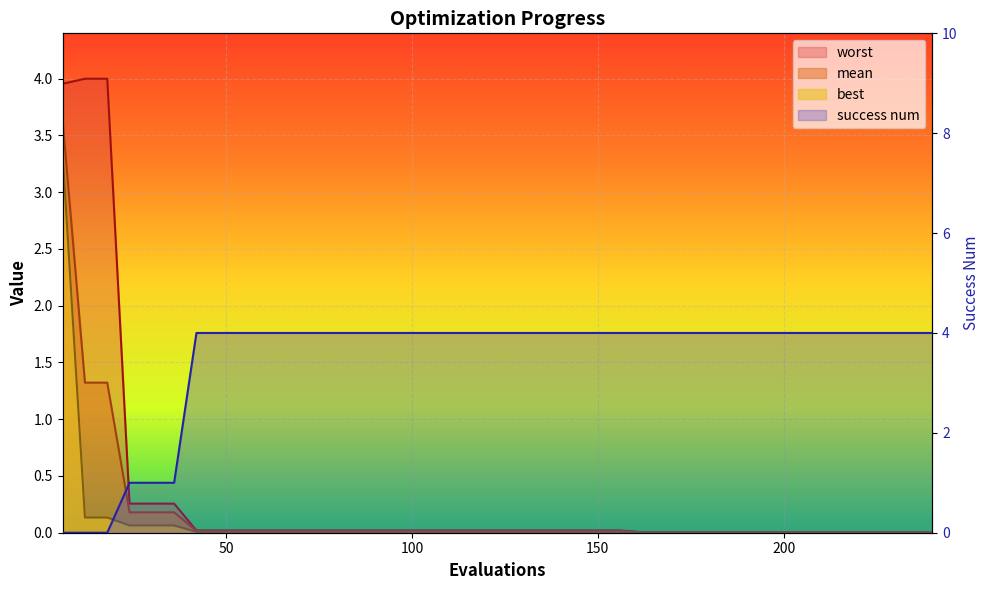

Which category has the lowest value in the mean series?

162